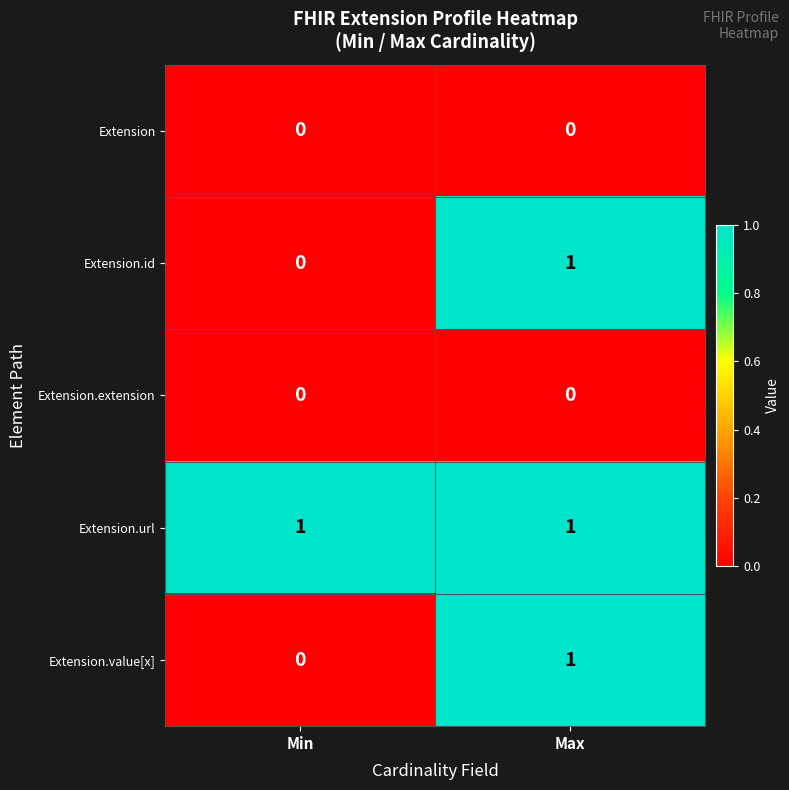

At which category is the sum across all series the highest?

Max